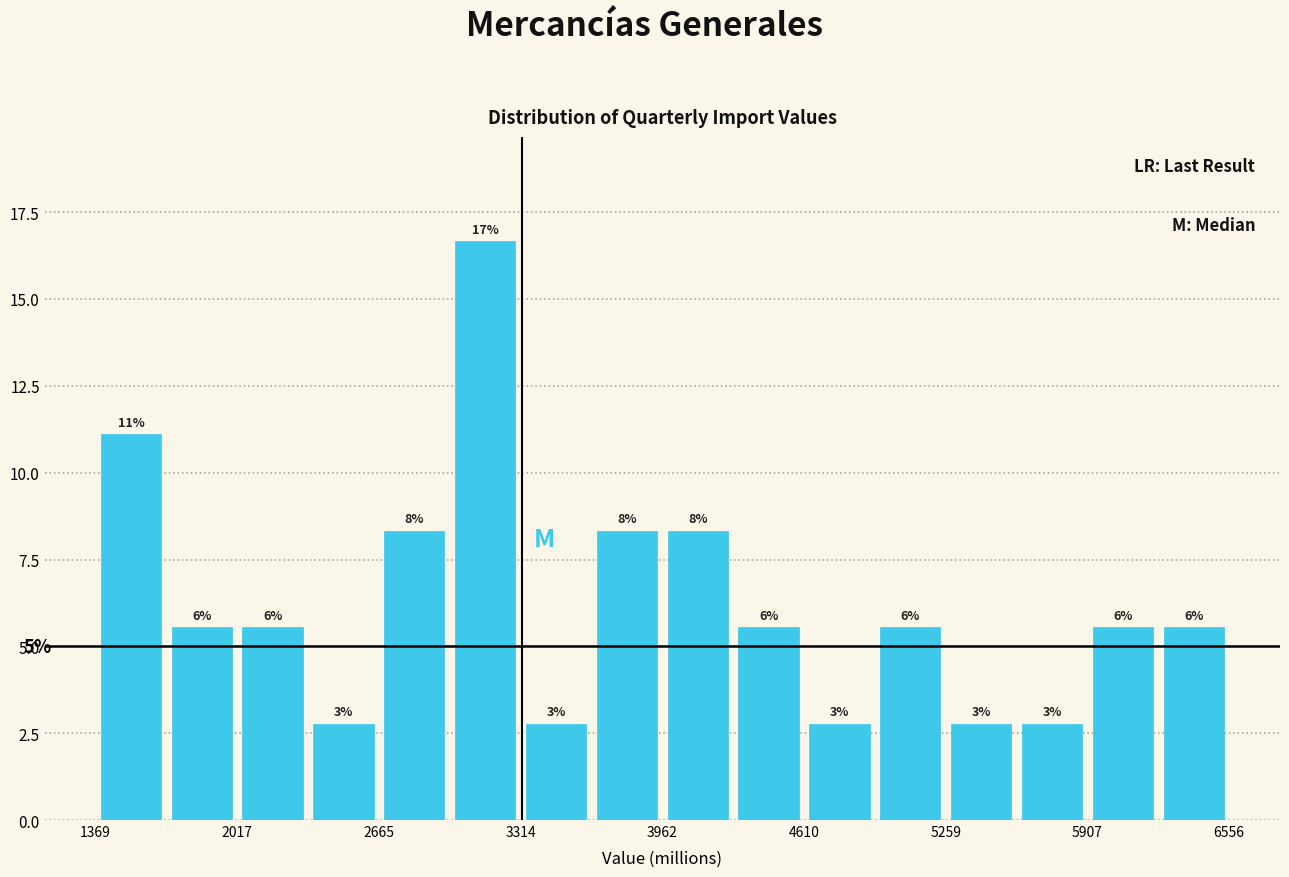

Around what value on the x-axis is the tallest bar? Give the approximate position of its centre, as read against the axis.

3200